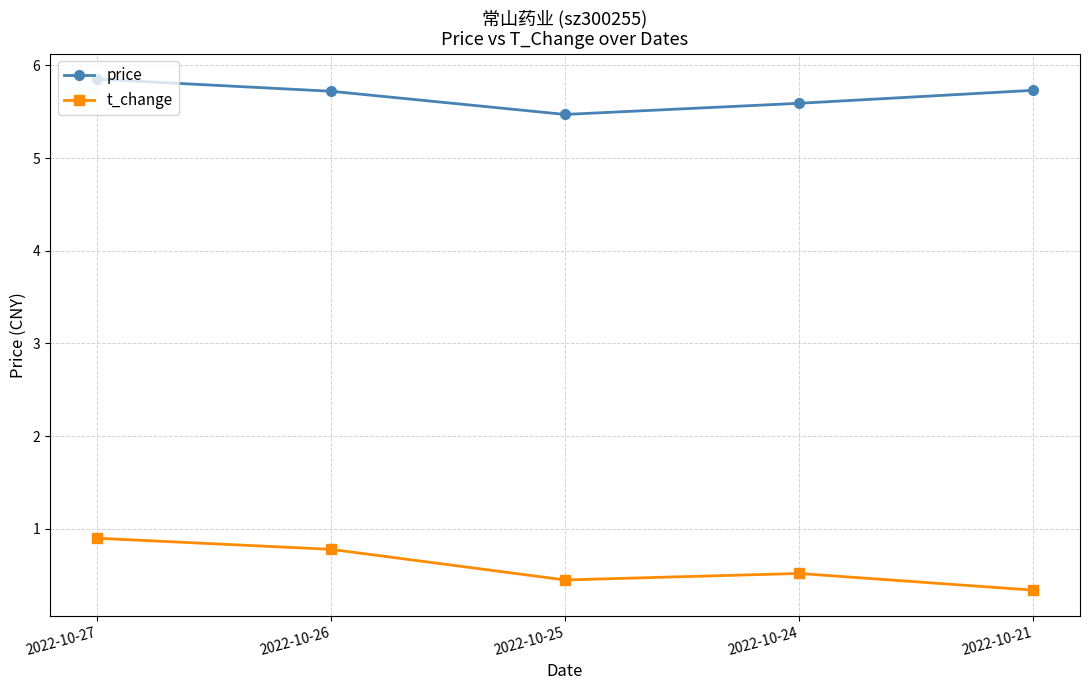

What is the difference between the second highest and second lowest values in the price series?

0.1